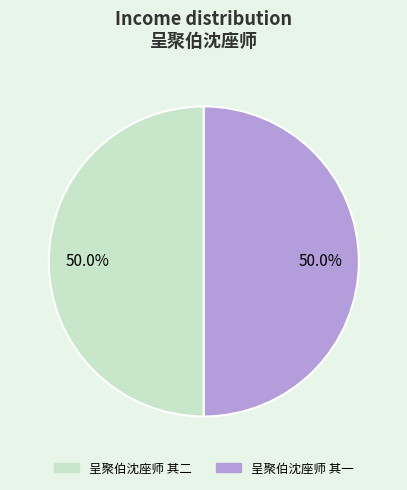

What percentage is NOT represented by 呈聚伯沈座师 其二?

50.0%